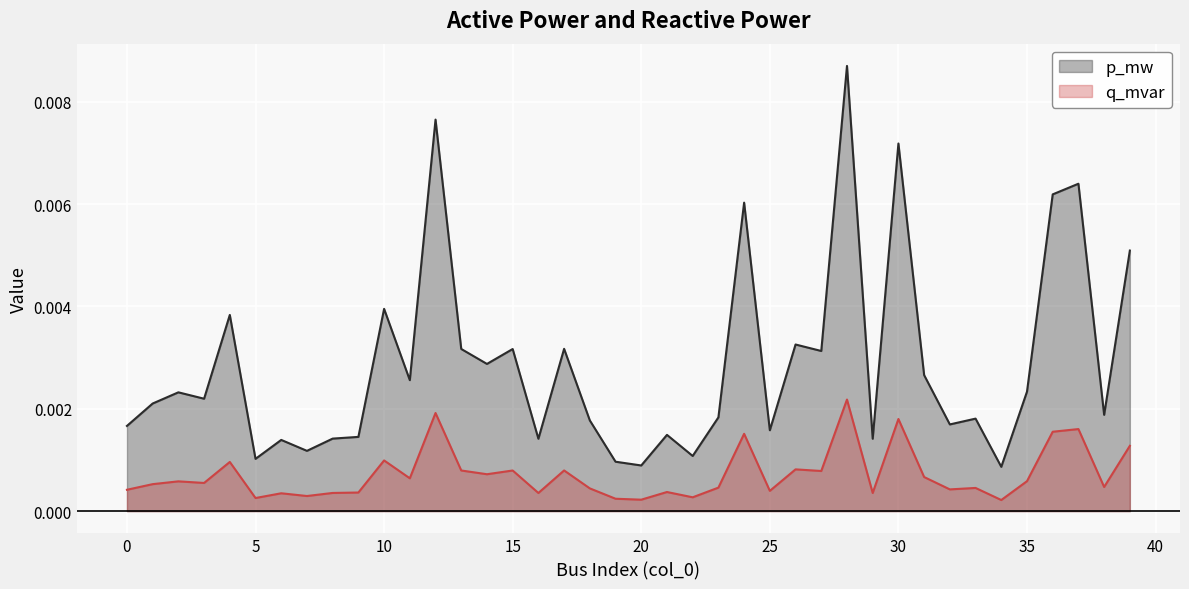

At 21, list the series in order from smallest to largest.

q_mvar, p_mw